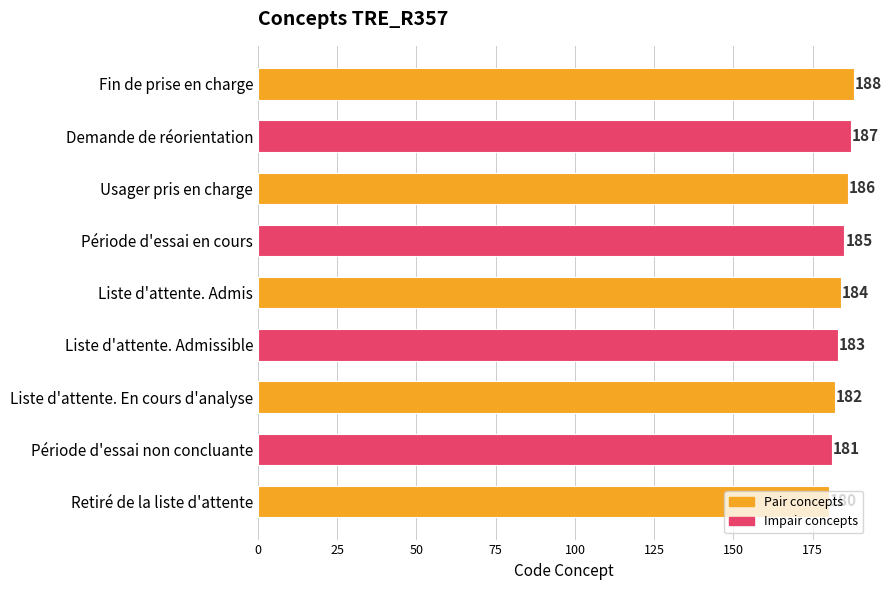

The chart shows a value of 186 at Usager pris en charge. True or false?

True